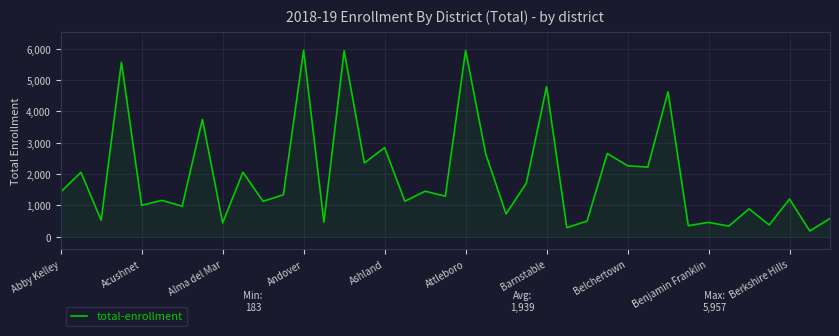

What is the smallest value displayed?

183